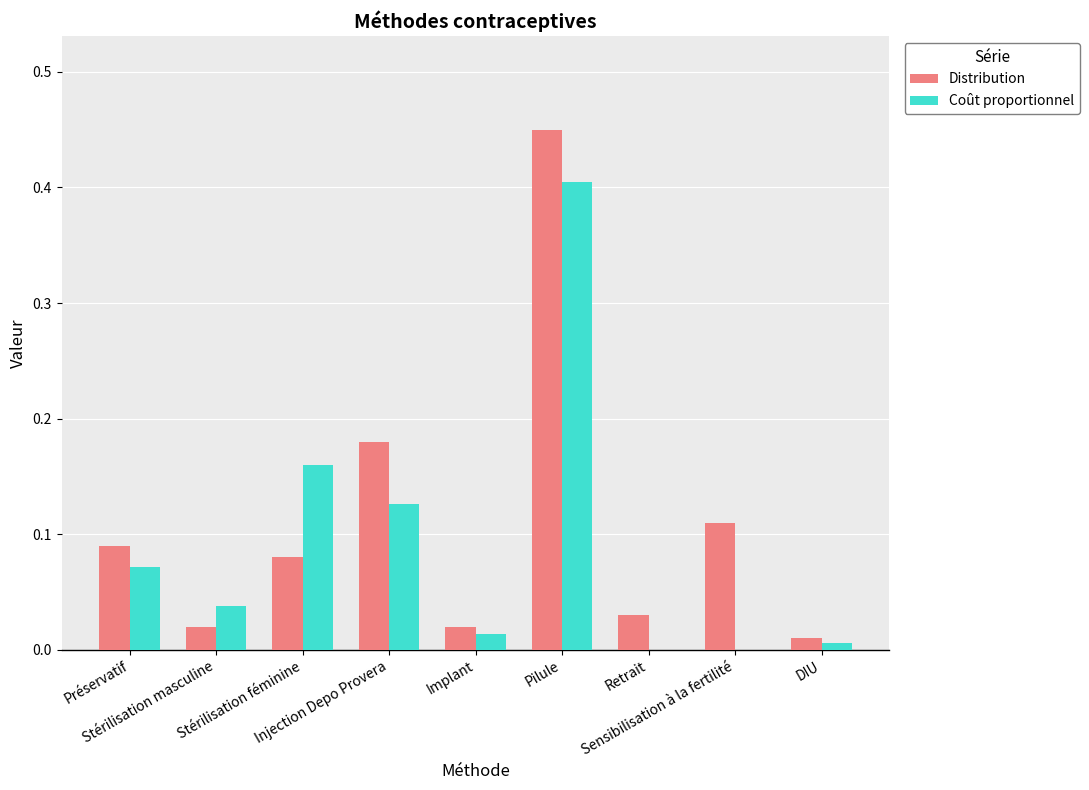

Count the number of data series in this chart.

2